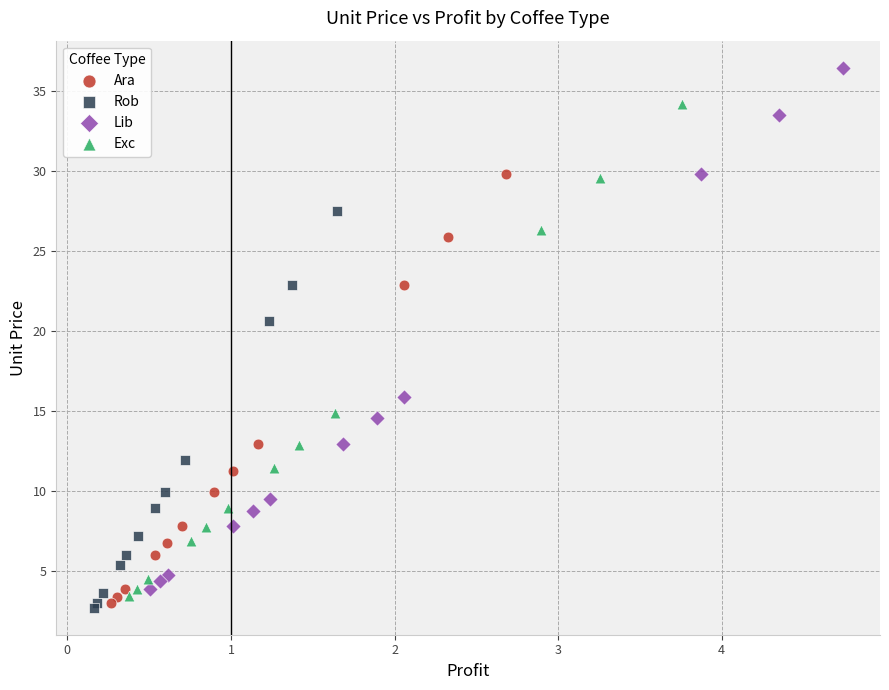

Which series has the largest Y range (max minus min)?

Lib